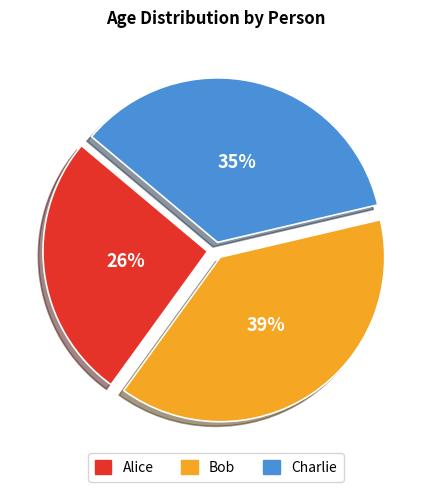

Is there any slice that represents more than half of the pie?

No